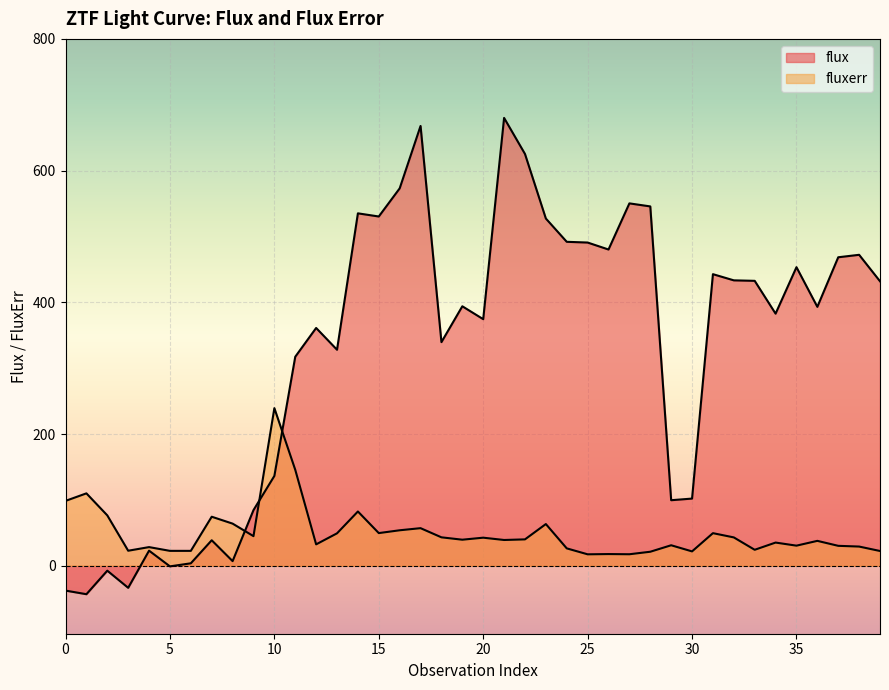

What is the approximate value of flux at 19?

394.0